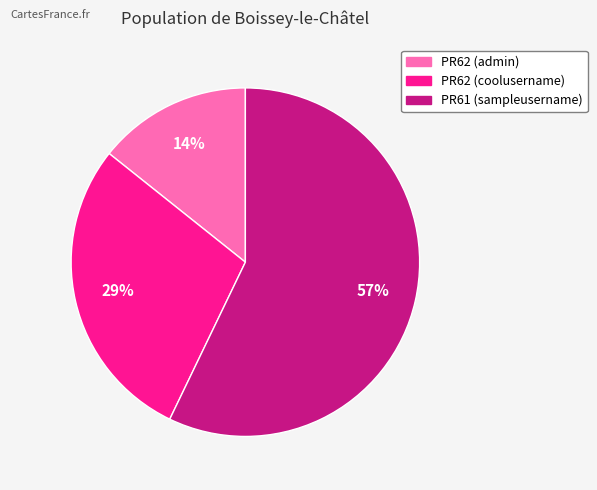

Combined, do PR61 (sampleusername) and PR62 (coolusername) account for over 50%?

Yes